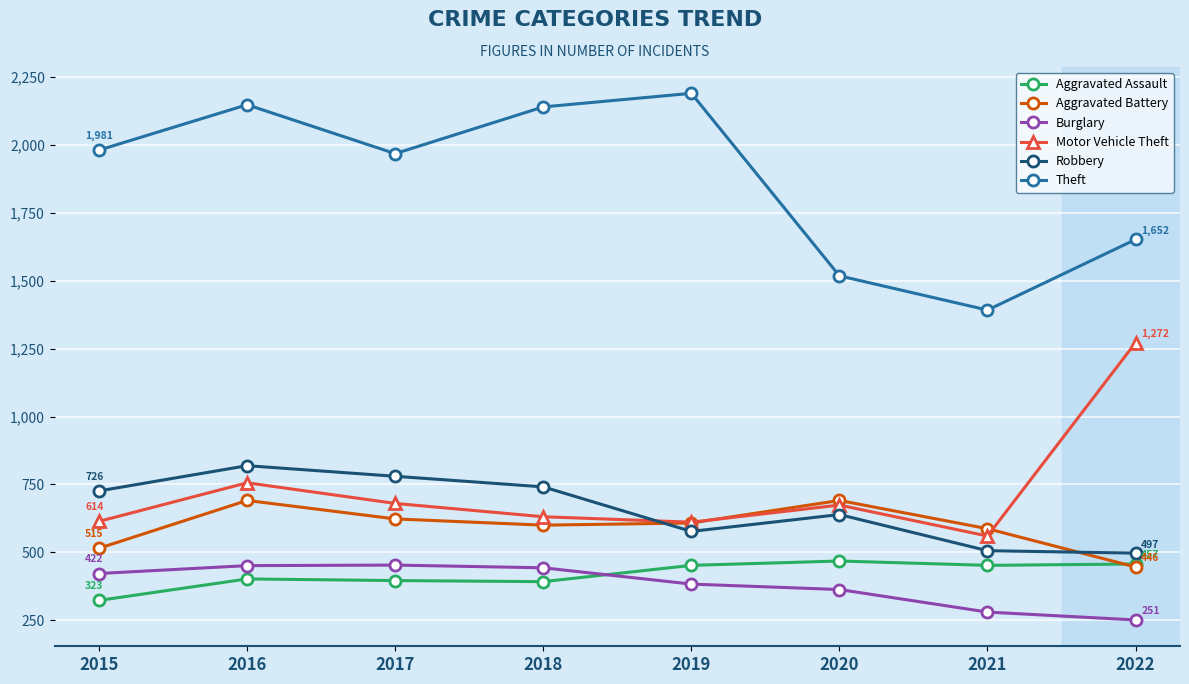

True or false: Robbery has a value of 406 at 2018.

False